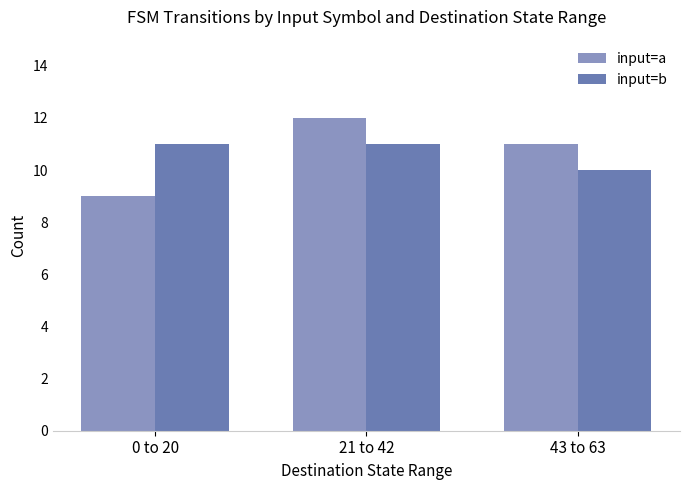

The input=b series shows 10 at 43 to 63. True or false?

True